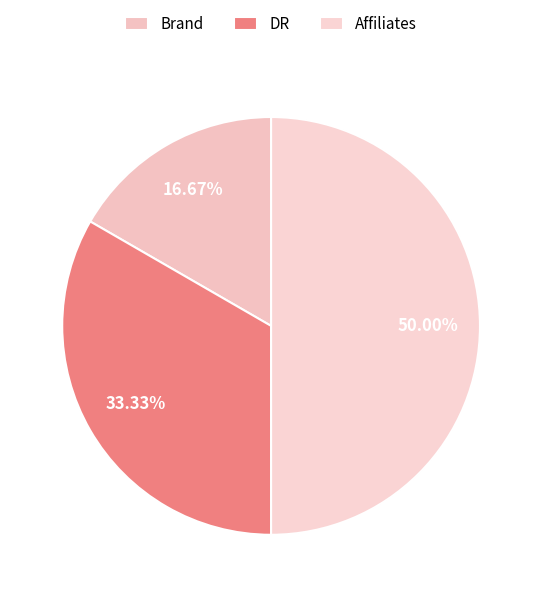

To the nearest percent, what is the average slice percentage?

33%